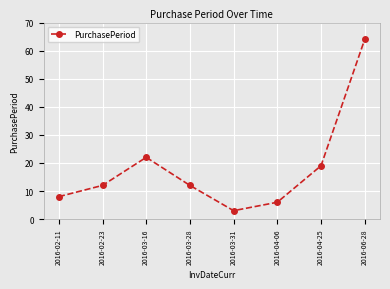

What is the smallest value displayed?

3